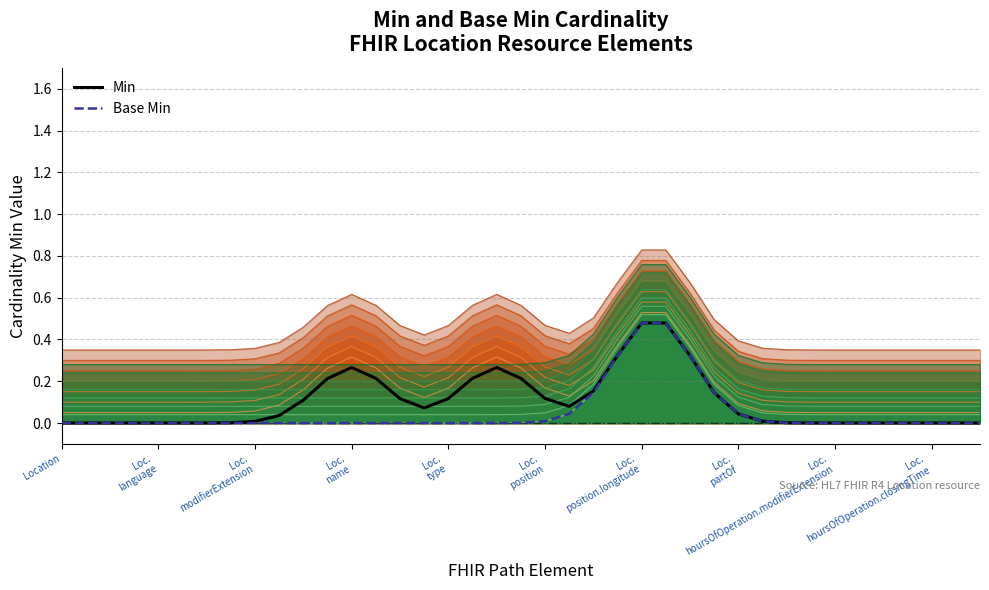

How many categories are shown in the chart?

39